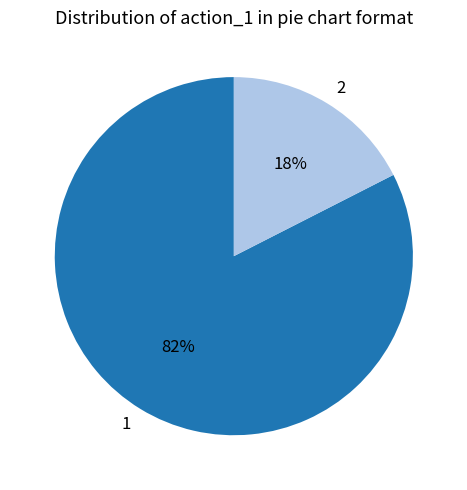

Is the sum of 1 and 2 greater than half?

Yes